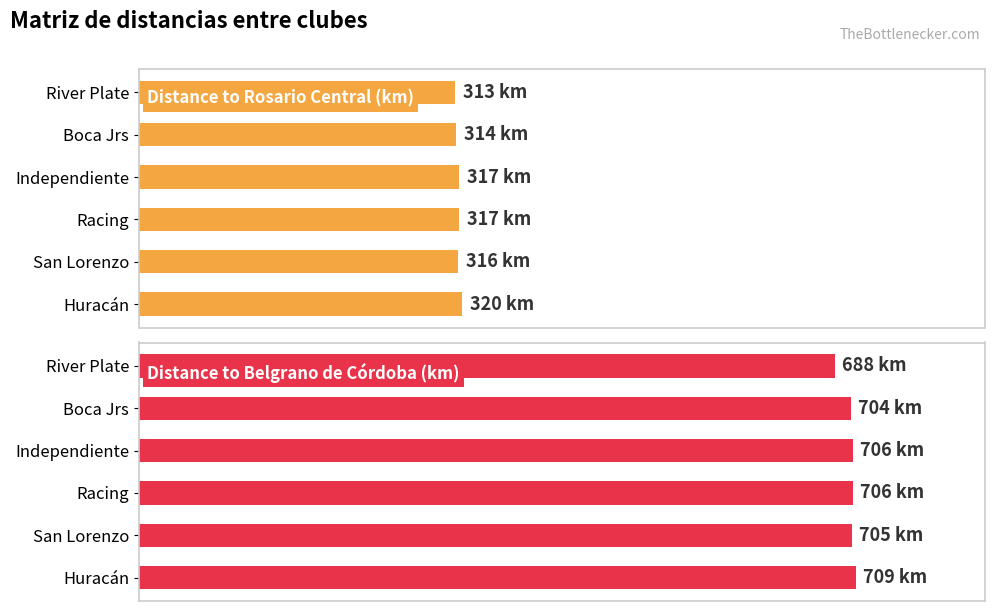

What is the average value of the Distance to Rosario Central (km) series?

316